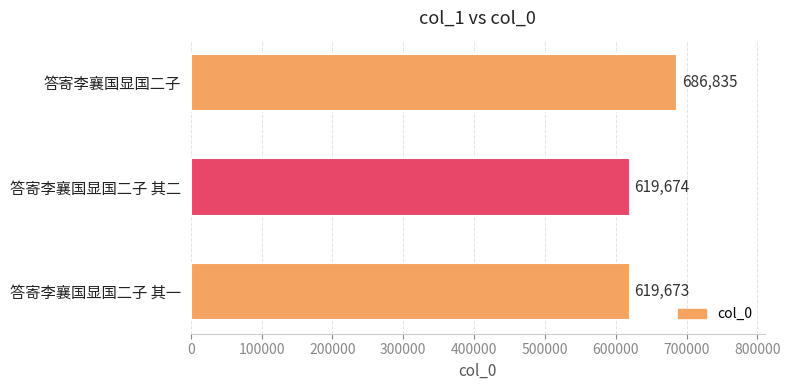

Does the chart contain stacked bars?

No